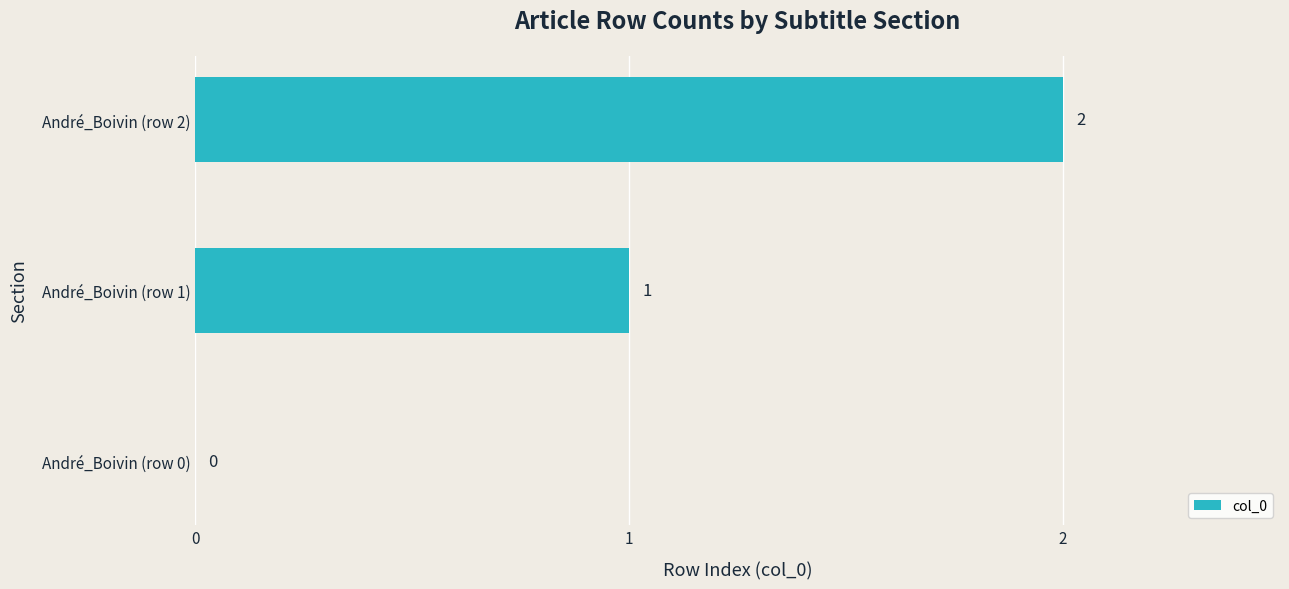

At which label is the value closest to 1?

André_Boivin (row 1)